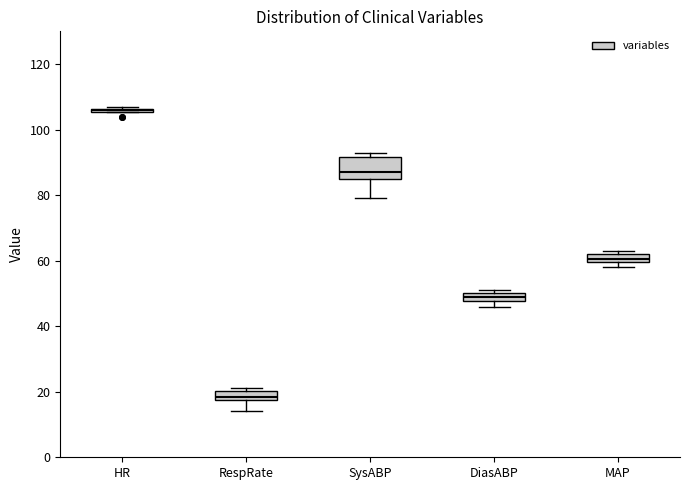

Which box is the tallest, from its lower edge to its upper edge?

SysABP